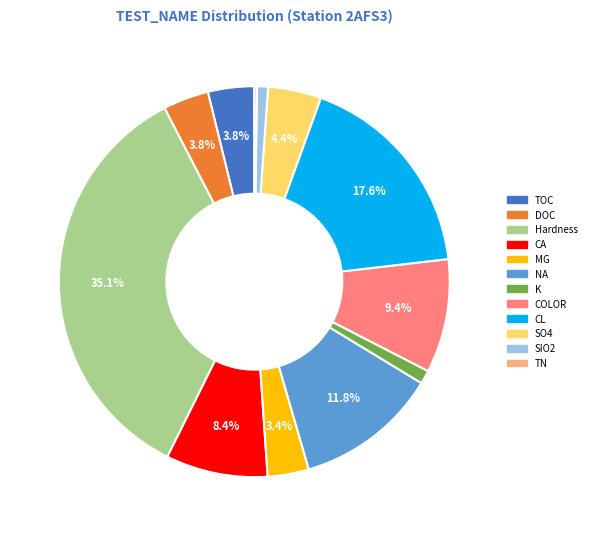

What is the largest slice in the pie chart?

Hardness